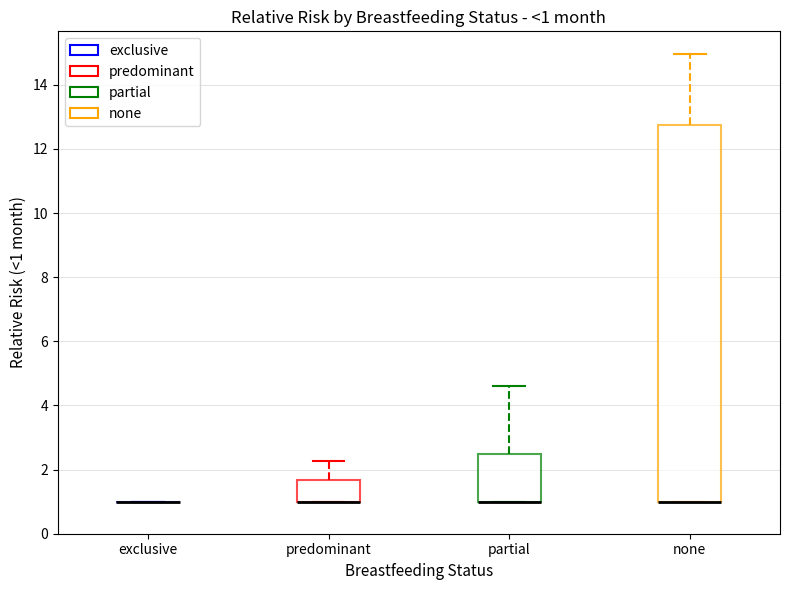

Which box is the tallest, from its lower edge to its upper edge?

none